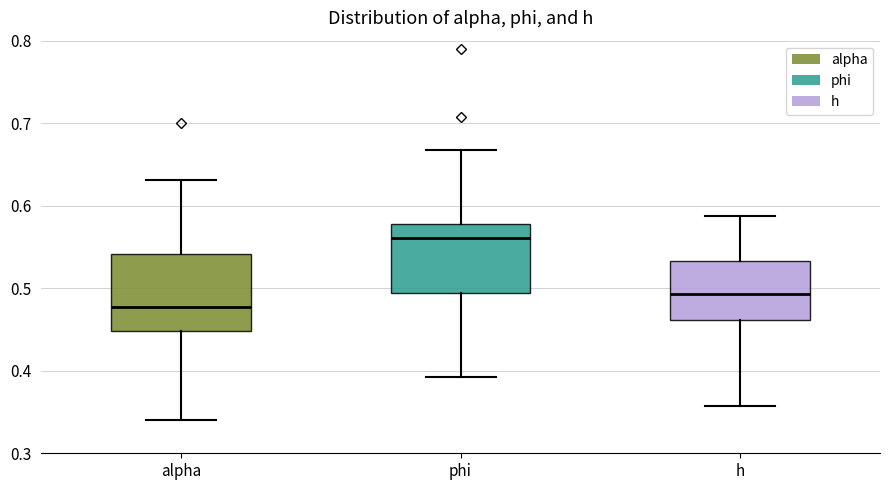

Which box has the highest median line?

phi